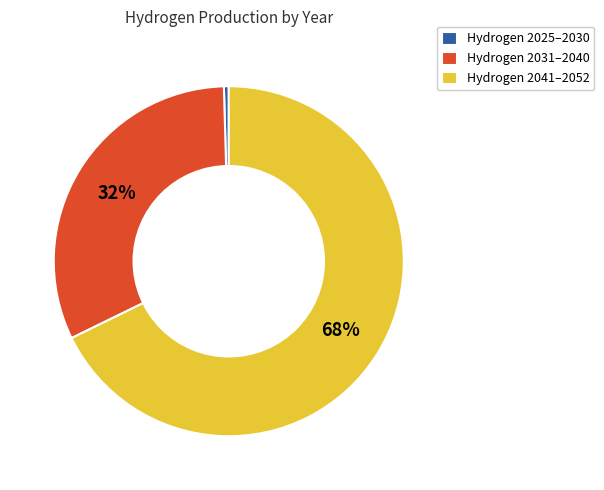

Is there a majority slice in this chart?

Yes